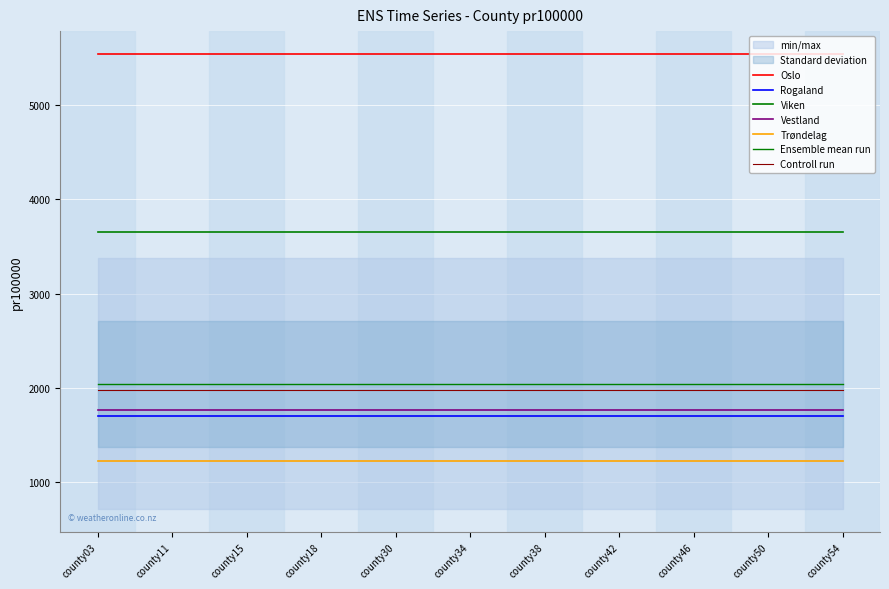

List the labels in order of Oslo value, smallest first.

county03, county11, county15, county18, county30, county34, county38, county42, county46, county50, county54